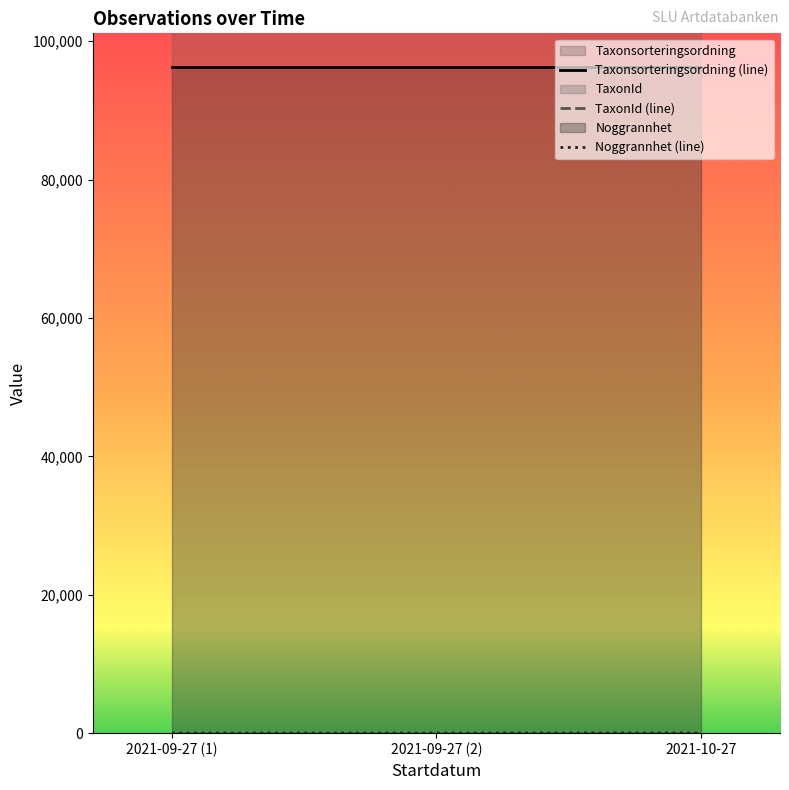

What is the average value of the Taxonsorteringsordning (line) series?

96334